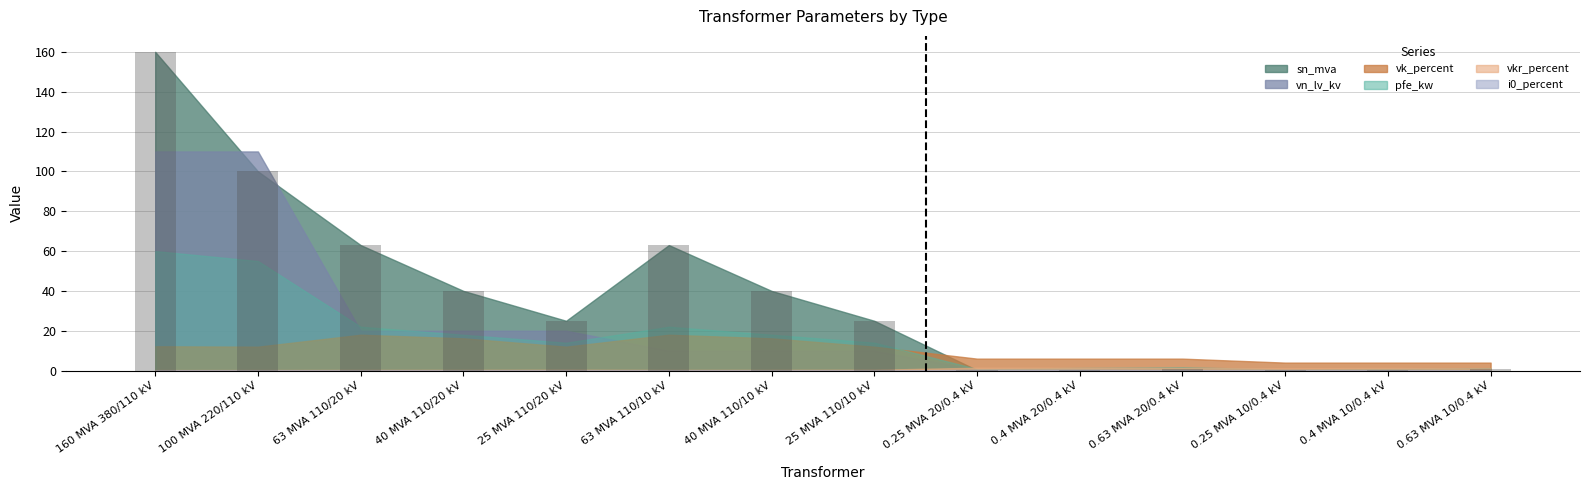

Is it true that the value at 63 MVA 110/10 kV is 63.0?

True